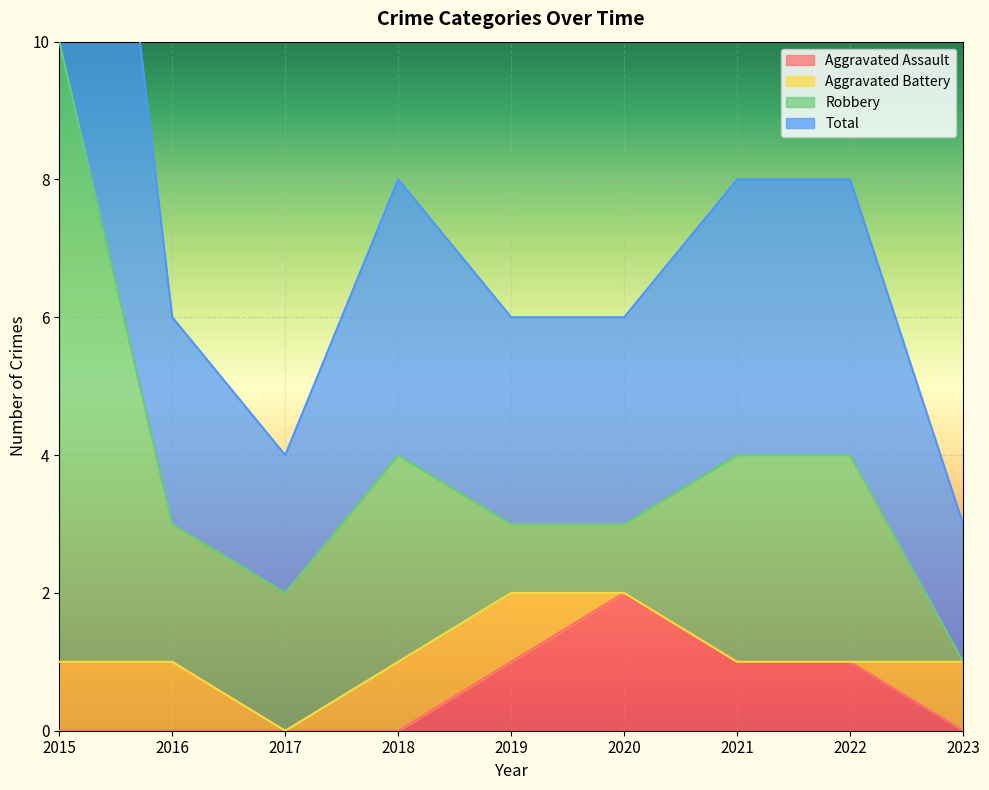

True or false: Aggravated Assault has a value of 1 at 2019.

True